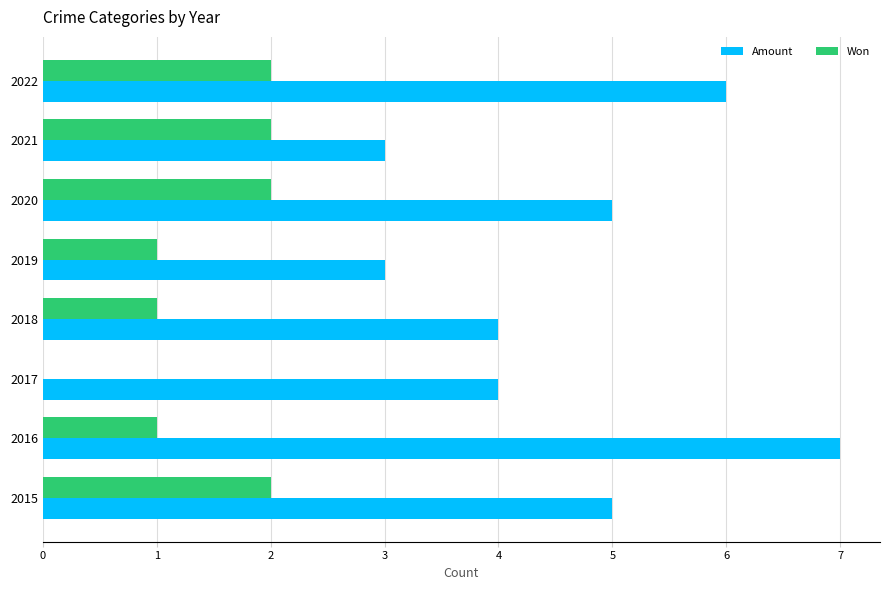

What is the sum of the Amount values at 2021 and 2019?

6